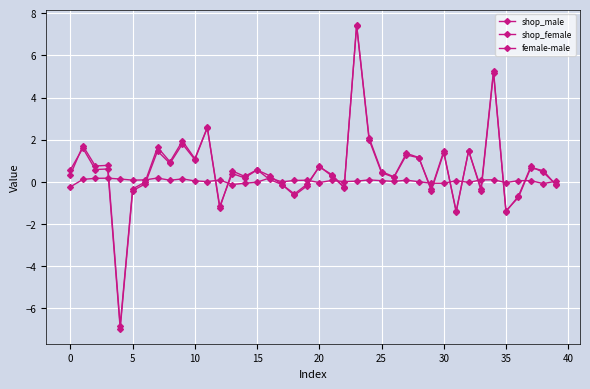

Does the chart display data point markers on the line(s)?

Yes